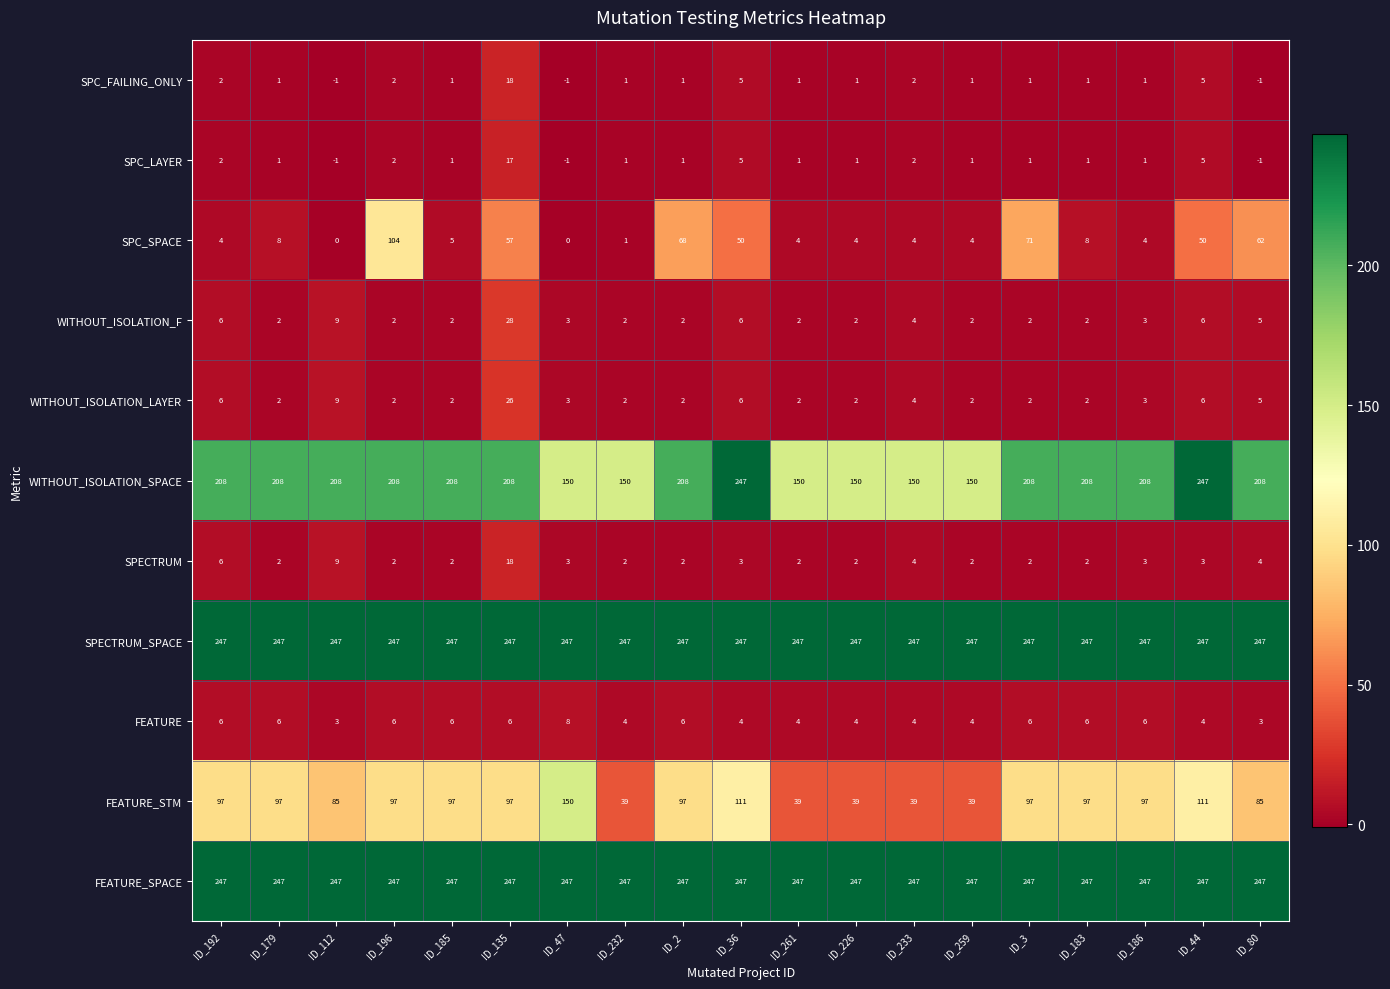

What is the spread (max minus min) of values at ID_233?

245